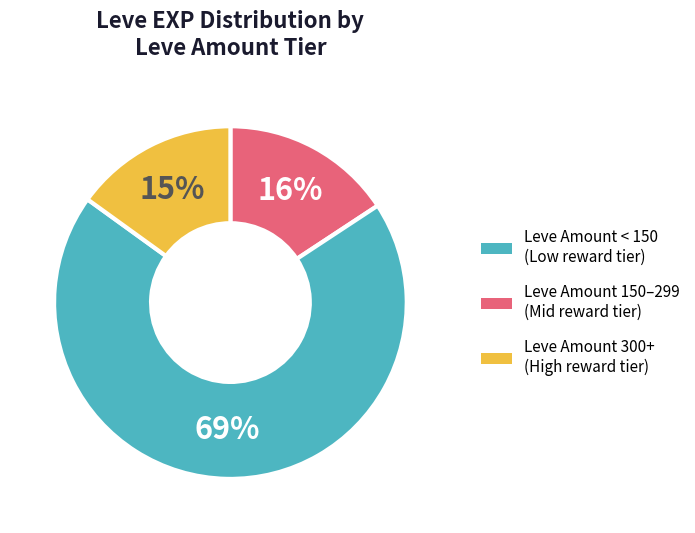

How many slices are in this pie chart?

3